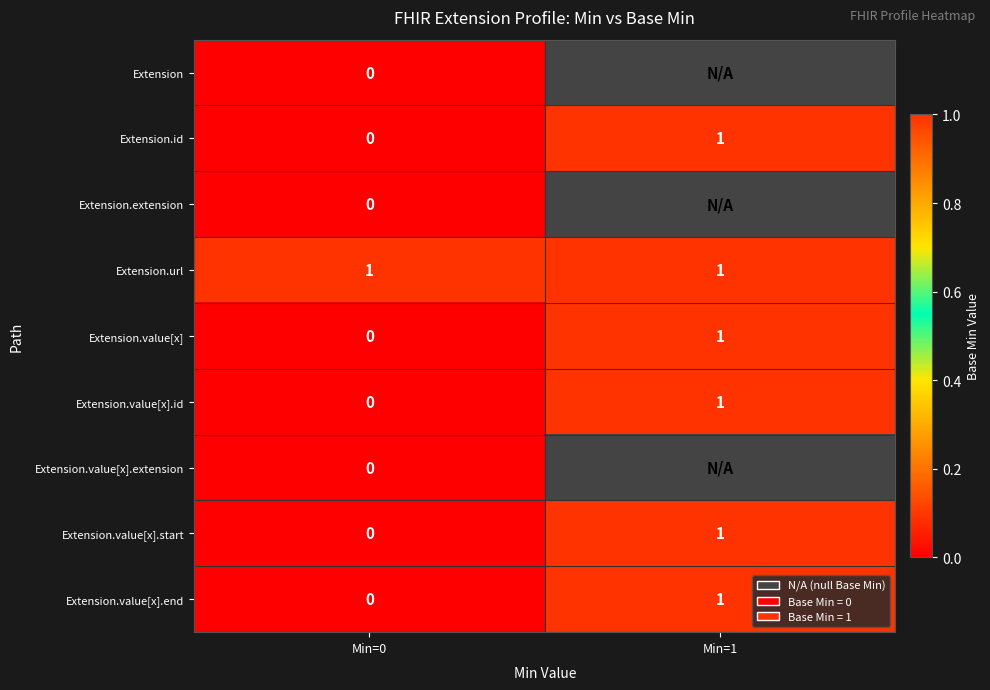

At how many categories does at least one series exceed 0?

2